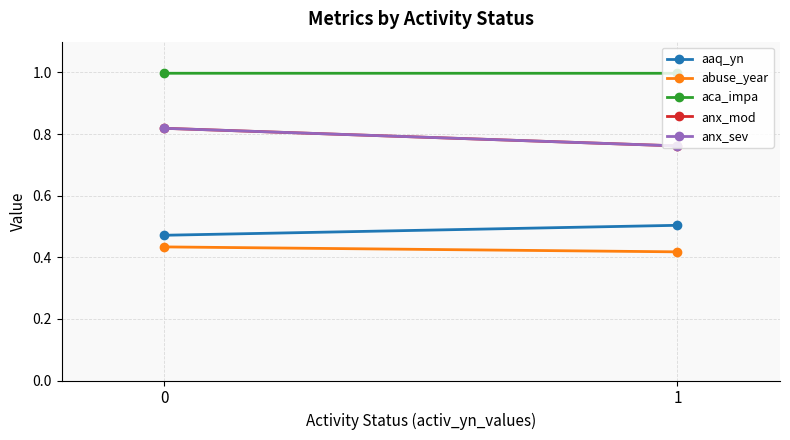

At how many categories does at least one series exceed 0?

2